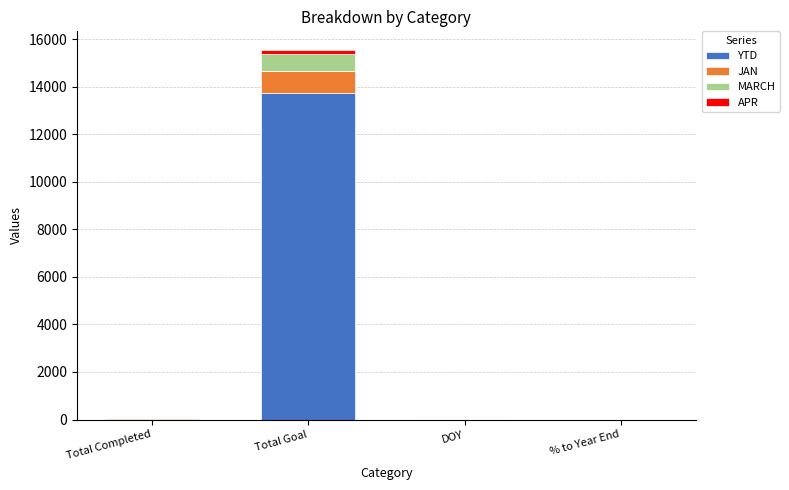

At which label does YTD reach its peak?

Total Goal